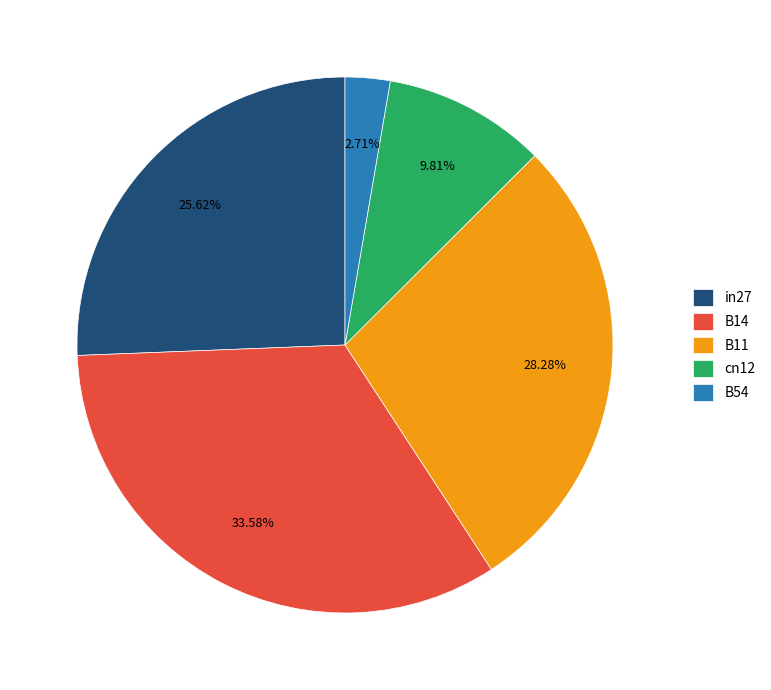

Count the number of slices in the pie.

5